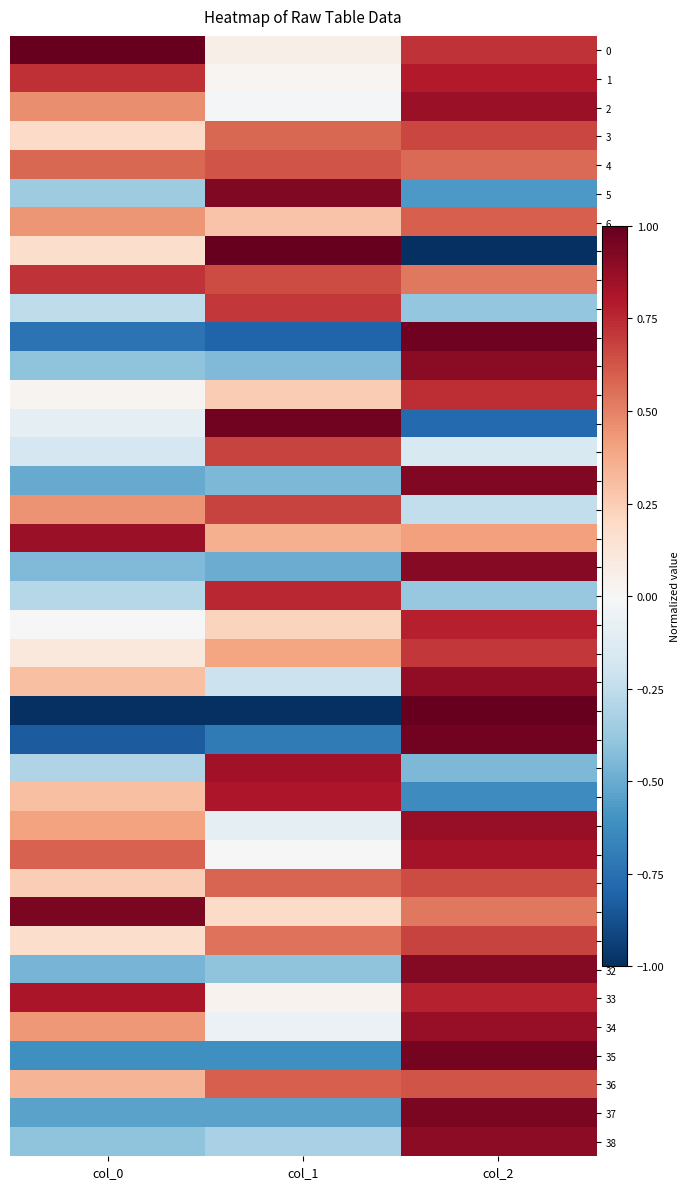

Reading left to right, extract all data points from this chart.

0: col_0=1.0	col_1=0.1	col_2=0.7
1: col_0=0.7	col_1=0.0	col_2=0.8
2: col_0=0.5	col_1=-0.0	col_2=0.9
3: col_0=0.2	col_1=0.6	col_2=0.7
4: col_0=0.6	col_1=0.6	col_2=0.6
5: col_0=-0.4	col_1=0.9	col_2=-0.6
6: col_0=0.4	col_1=0.3	col_2=0.6
7: col_0=0.2	col_1=1.0	col_2=-1.0
8: col_0=0.7	col_1=0.7	col_2=0.5
9: col_0=-0.3	col_1=0.7	col_2=-0.4
10: col_0=-0.7	col_1=-0.8	col_2=1.0
11: col_0=-0.4	col_1=-0.4	col_2=0.9
12: col_0=0.0	col_1=0.3	col_2=0.7
13: col_0=-0.1	col_1=1.0	col_2=-0.8
14: col_0=-0.2	col_1=0.7	col_2=-0.2
15: col_0=-0.5	col_1=-0.5	col_2=0.9
16: col_0=0.4	col_1=0.7	col_2=-0.2
17: col_0=0.9	col_1=0.4	col_2=0.4
18: col_0=-0.4	col_1=-0.5	col_2=0.9
19: col_0=-0.3	col_1=0.8	col_2=-0.4
20: col_0=-0.0	col_1=0.2	col_2=0.8
21: col_0=0.1	col_1=0.4	col_2=0.7
22: col_0=0.3	col_1=-0.2	col_2=0.9
23: col_0=-1.0	col_1=-1.0	col_2=1.0
24: col_0=-0.8	col_1=-0.7	col_2=1.0
25: col_0=-0.3	col_1=0.8	col_2=-0.4
26: col_0=0.3	col_1=0.8	col_2=-0.6
27: col_0=0.4	col_1=-0.1	col_2=0.9
28: col_0=0.6	col_1=0.0	col_2=0.8
29: col_0=0.2	col_1=0.6	col_2=0.7
30: col_0=0.9	col_1=0.2	col_2=0.5
31: col_0=0.2	col_1=0.5	col_2=0.7
32: col_0=-0.5	col_1=-0.4	col_2=0.9
33: col_0=0.8	col_1=0.0	col_2=0.8
34: col_0=0.4	col_1=-0.1	col_2=0.9
35: col_0=-0.6	col_1=-0.6	col_2=1.0
36: col_0=0.3	col_1=0.6	col_2=0.6
37: col_0=-0.5	col_1=-0.5	col_2=0.9
38: col_0=-0.4	col_1=-0.3	col_2=0.9